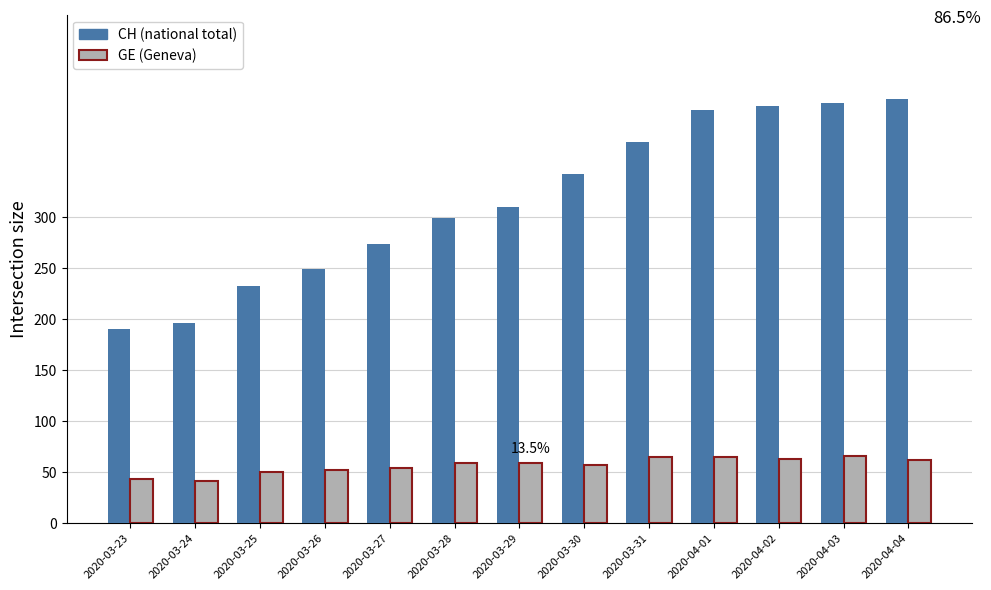

What is the spread (max minus min) of values at 2020-03-26?

197